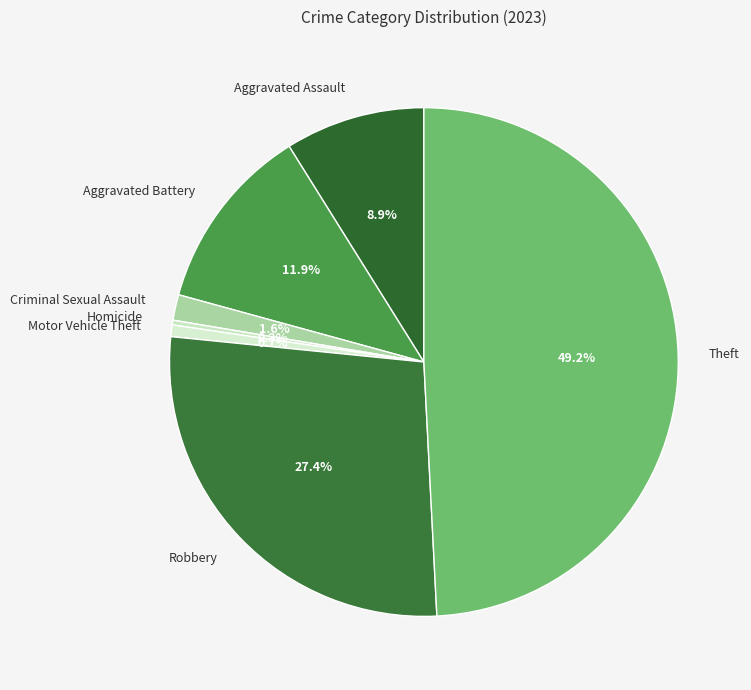

Do Aggravated Battery and Homicide together represent more than half of the pie?

No